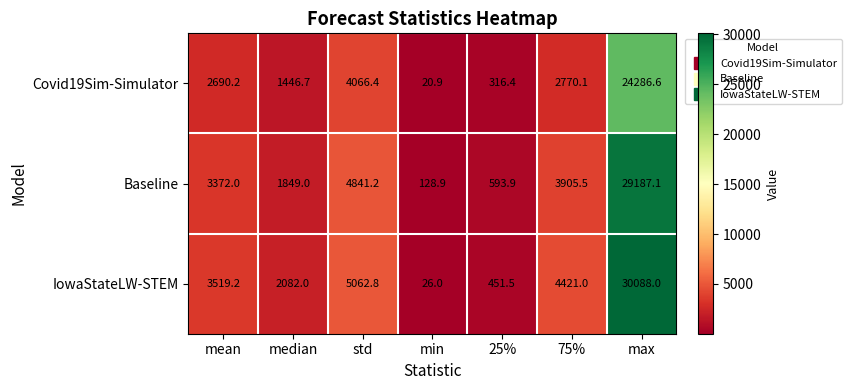

What is the difference between the maximum and minimum values in the Covid19Sim-Simulator series?

24265.7